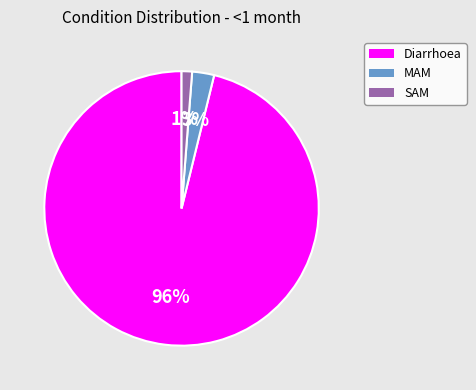

What percentage is the Diarrhoea slice, to the nearest percent?

96%